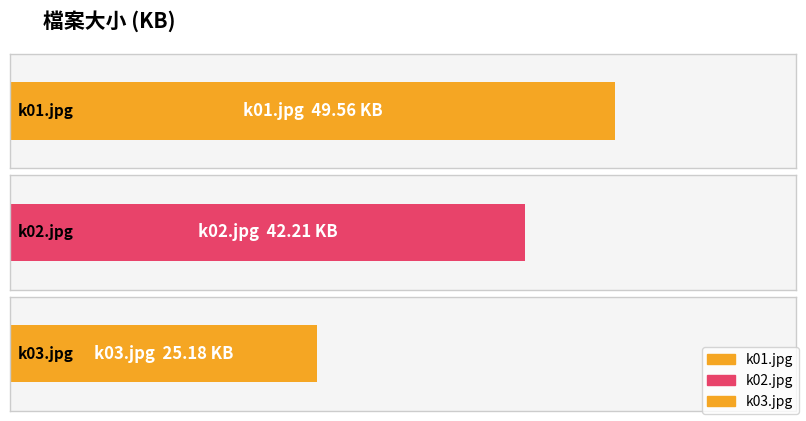

What is the ratio of the value at k02.jpg to the value at k01.jpg?

0.9